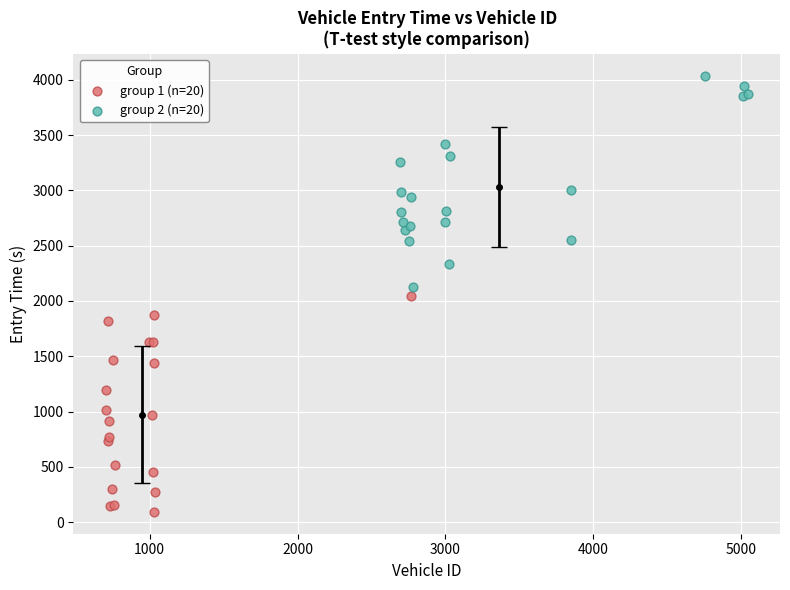

Which series contains the highest Y value?

group 2 (n=20)